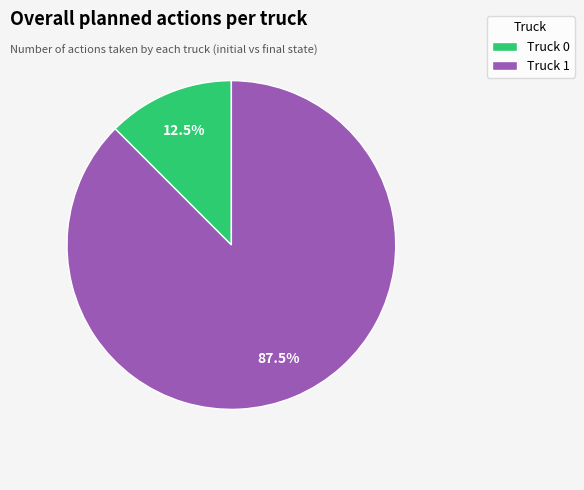

To the nearest percent, what is the difference between the largest and smallest slice percentages?

75%